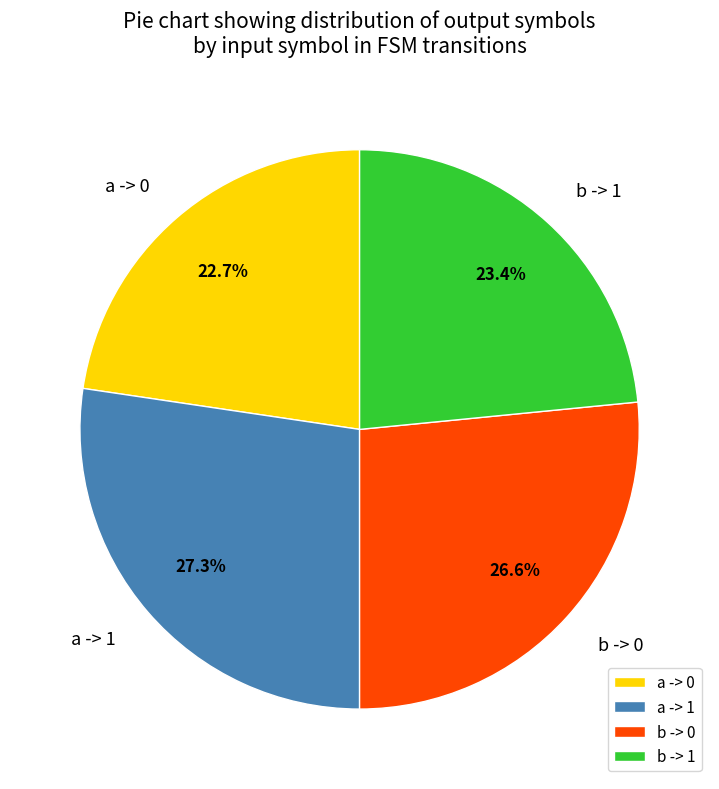

Rank the categories by value from lowest to highest.

a -> 0, b -> 1, b -> 0, a -> 1